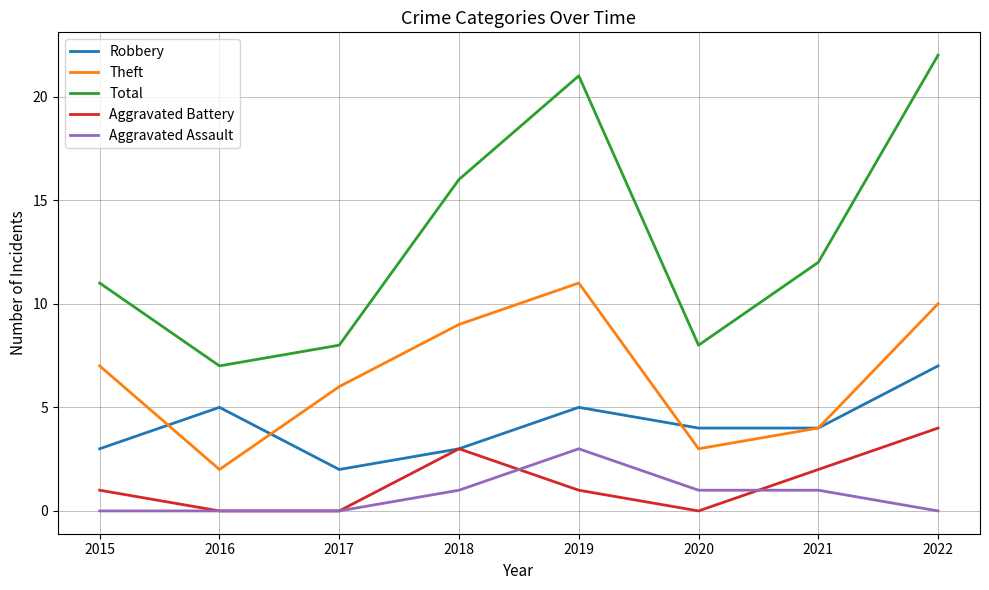

What is the maximum value shown in the chart?

22